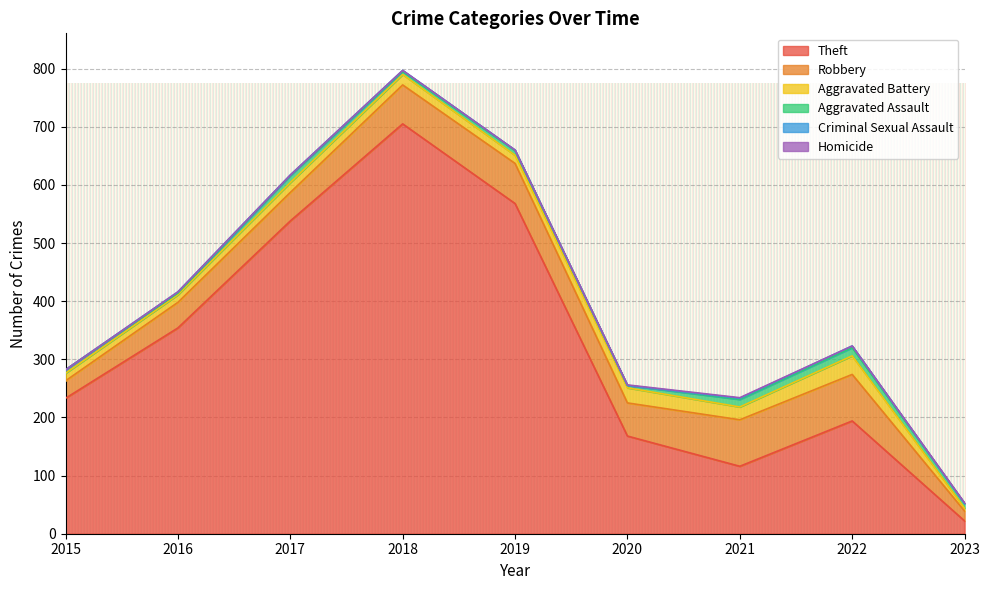

True or false: Criminal Sexual Assault and Aggravated Battery cross at least once.

False